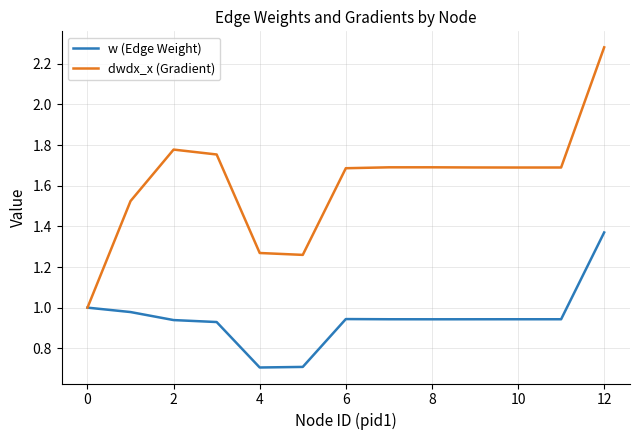

Rank the series by their maximum value, from highest to lowest.

dwdx_x (Gradient), w (Edge Weight)